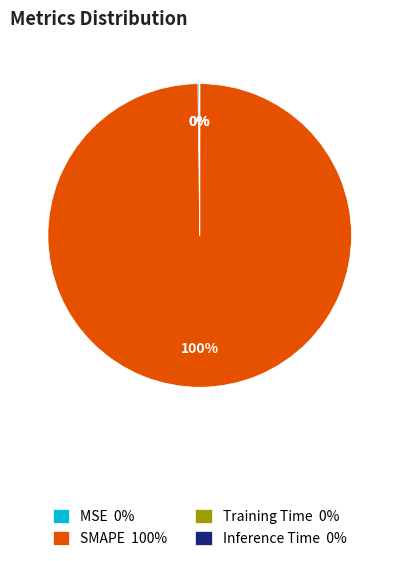

Which category has the biggest portion of the pie?

SMAPE